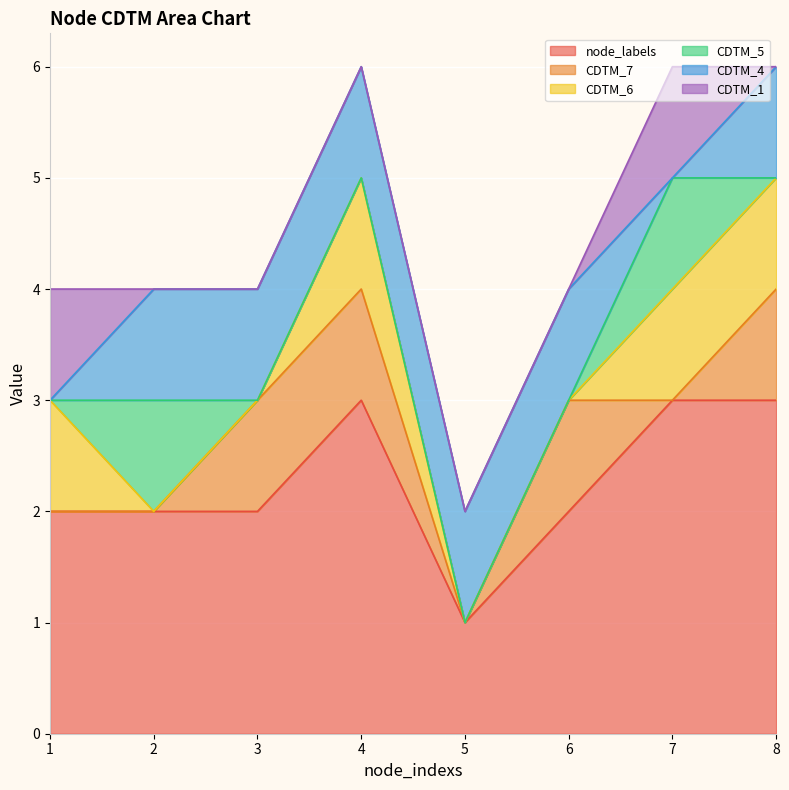

Which has a higher value, 4 or 3?

4